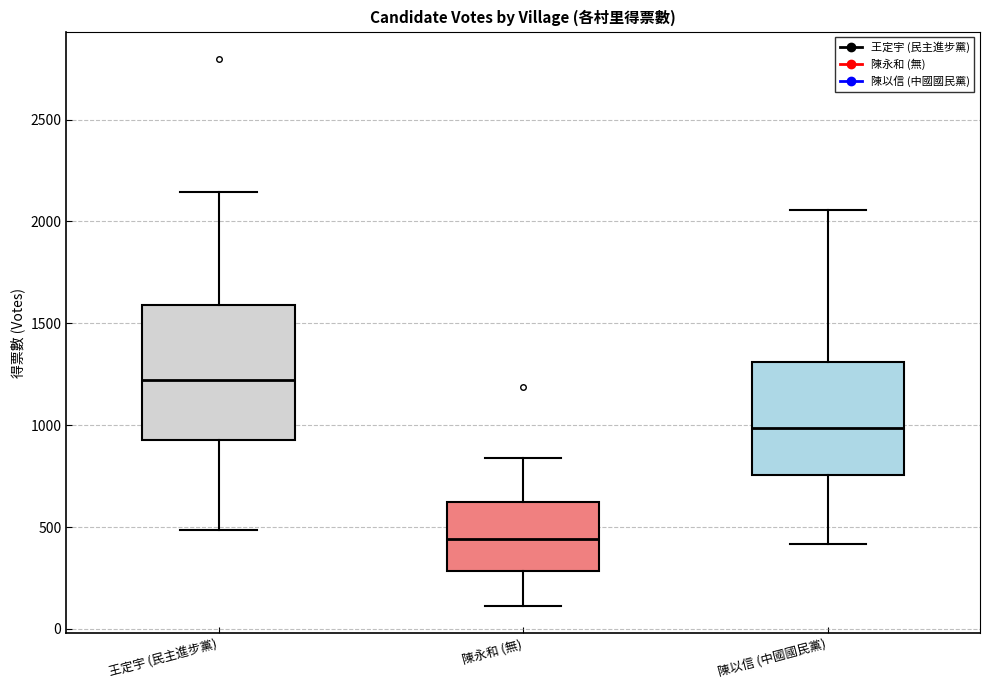

Reading left to right, read every box against the y-axis: the position of its median line, the range the box covers, and the ends of its whiskers. The values are not printed on the chart, so give them approximately, as read against the axis.

王定宇 (民主進步黨): median 1200, box 950 to 1600, whiskers 500 to 2150
陳永和 (無): median 450, box 300 to 650, whiskers 100 to 850
陳以信 (中國國民黨): median 1000, box 750 to 1300, whiskers 400 to 2050